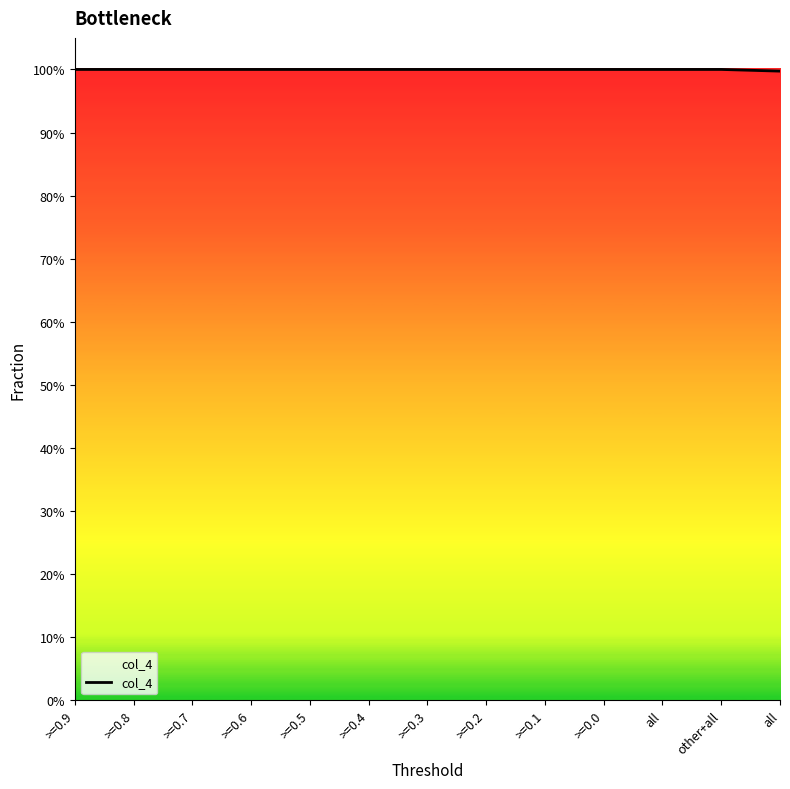

Reading left to right, extract all data points from this chart.

1.0	1.0	1.0	1.0	1.0	1.0	1.0	1.0	1.0	1.0	1.0	1.0	1.0